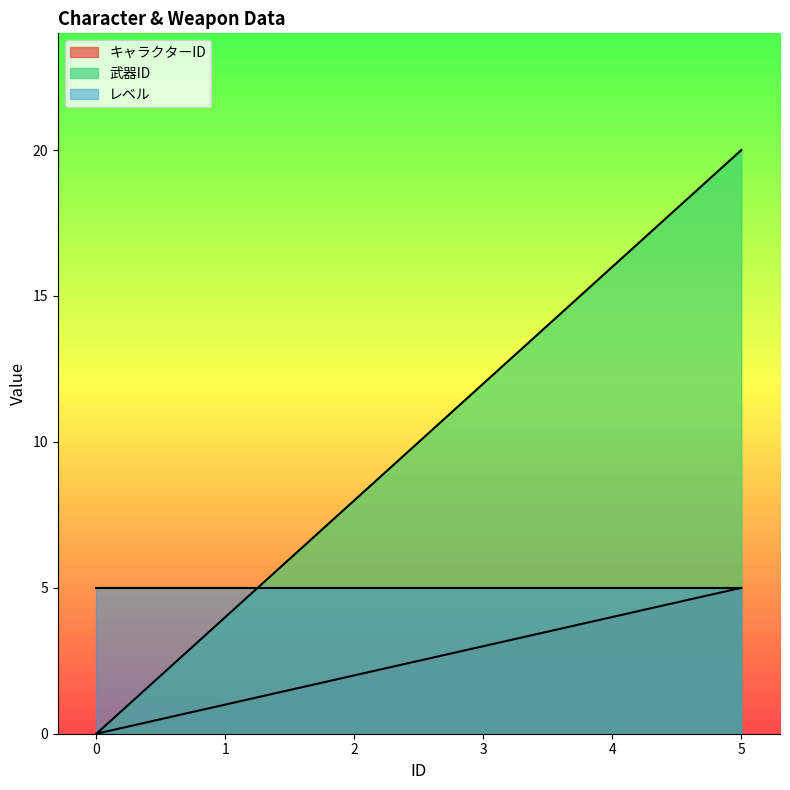

True or false: キャラクターID and 武器ID cross at least once.

False